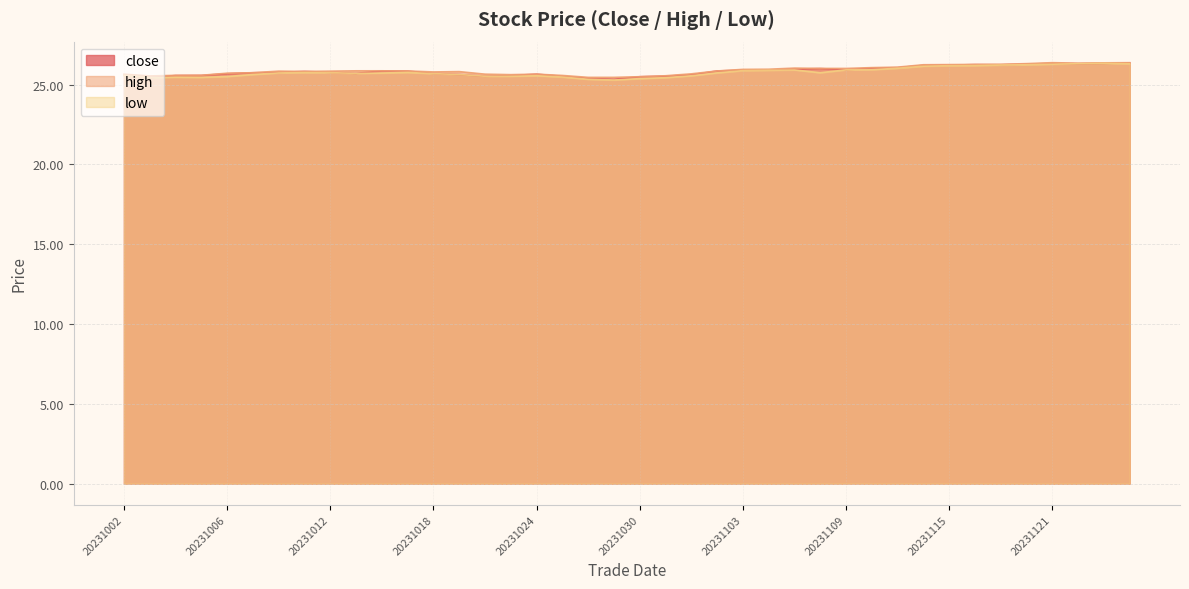

How many series are shown in this chart?

3